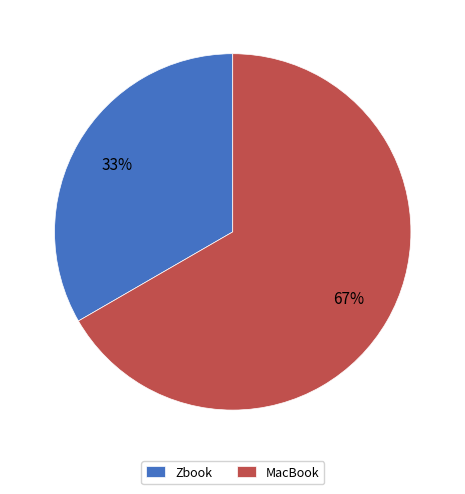

Approximately how many times larger is the value at MacBook compared to Zbook?

2.0